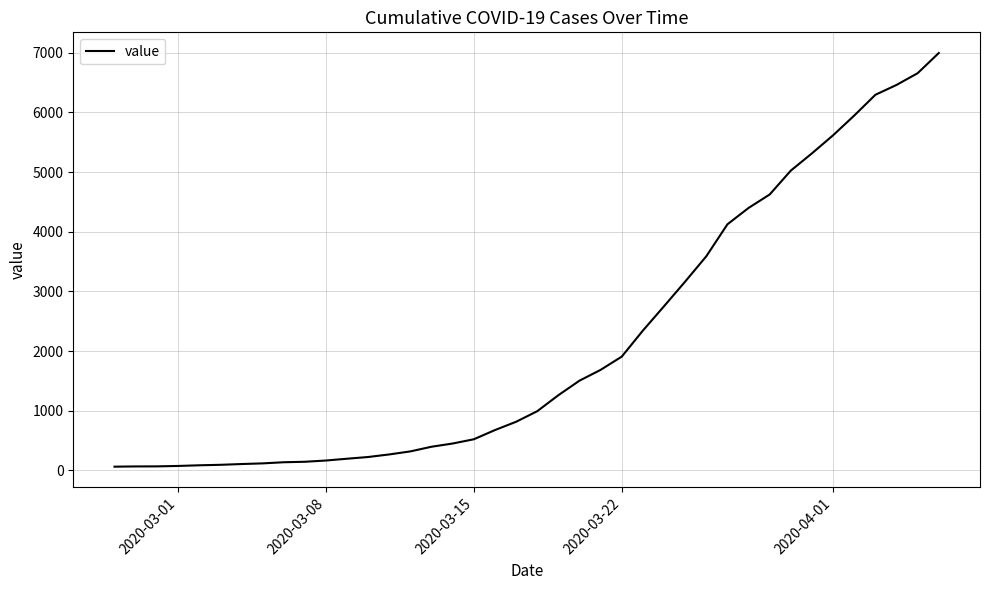

What is the maximum value shown in the chart?

6995